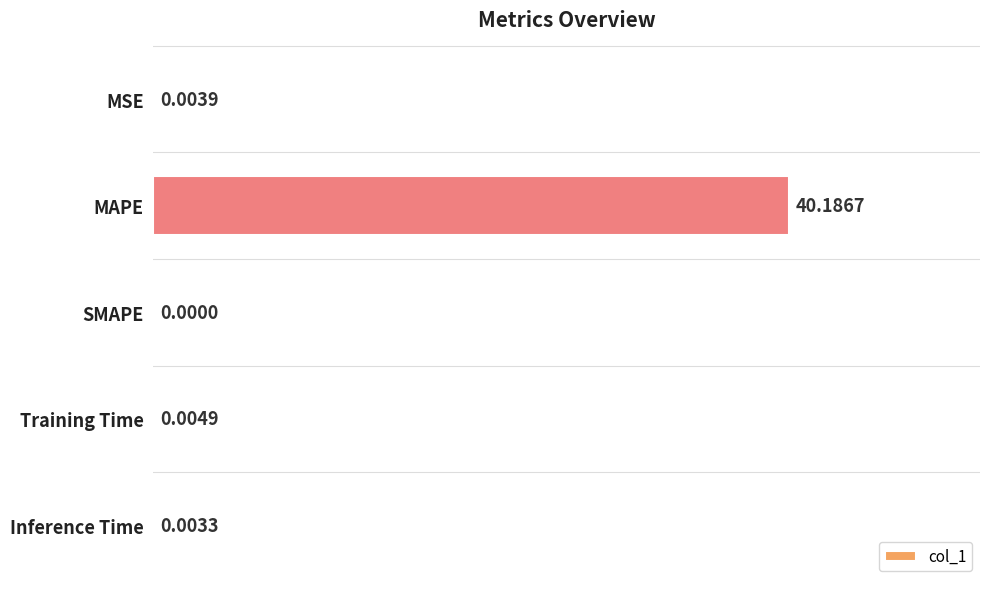

What is the sum of all values?

40.2